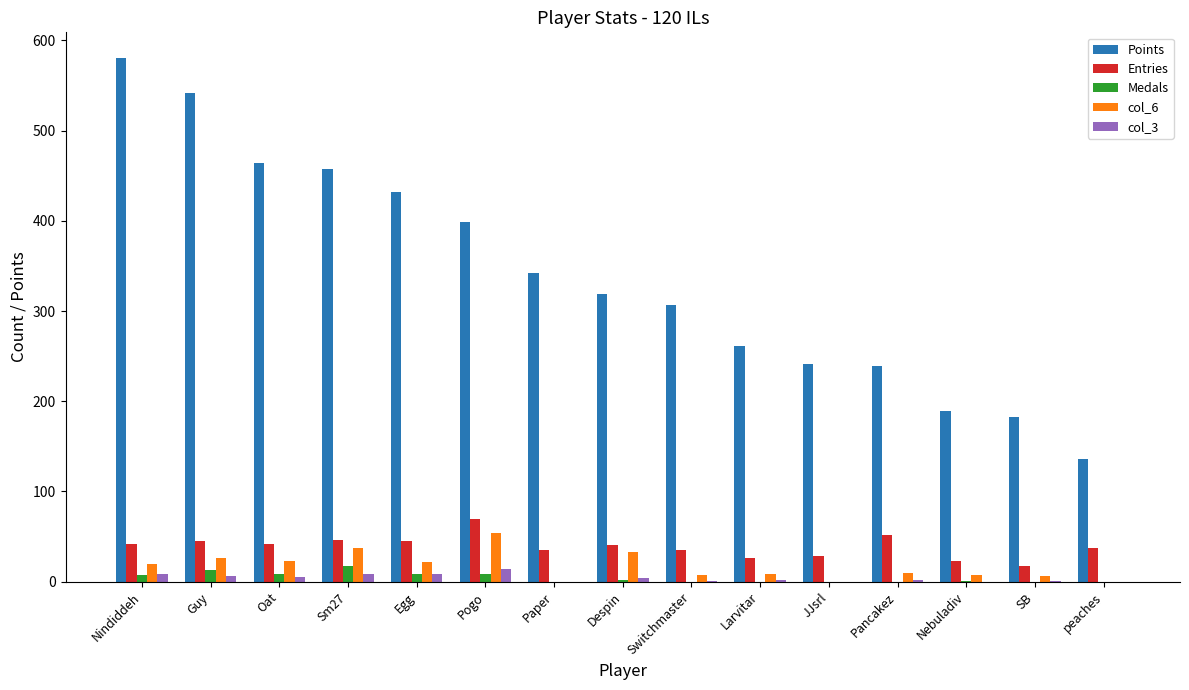

What is the sum of all Entries values?

584